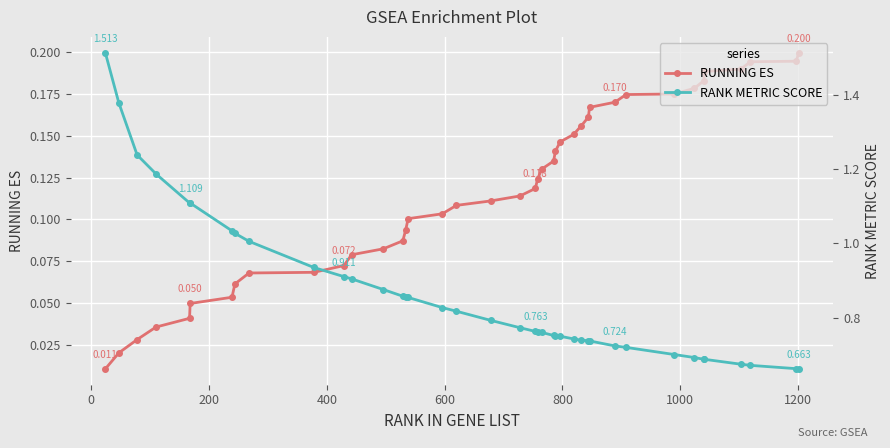

True or false: RANK METRIC SCORE and RUNNING ES intersect in this chart.

False